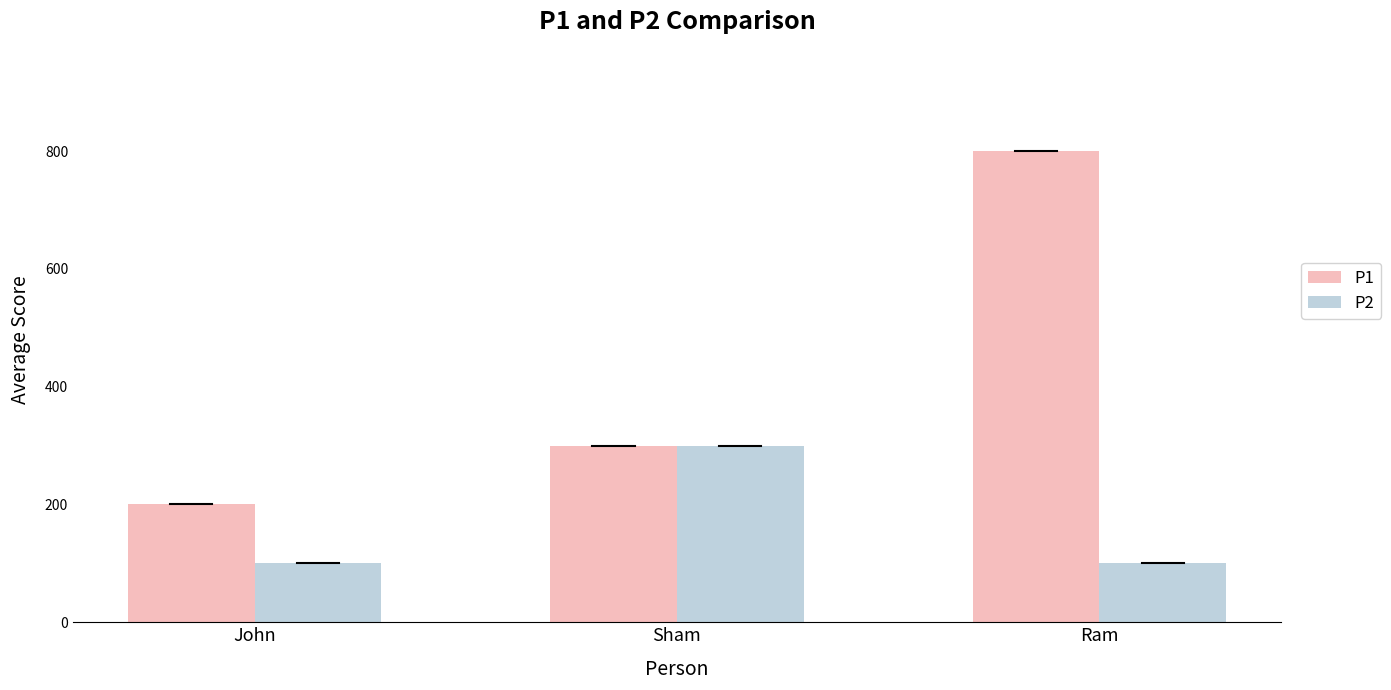

At which category is the sum across all series the highest?

Ram